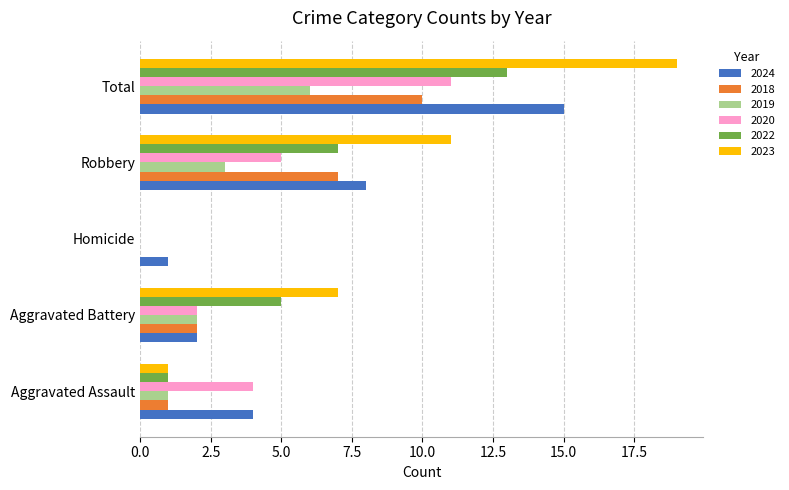

What is the highest value of the 2018 series?

10